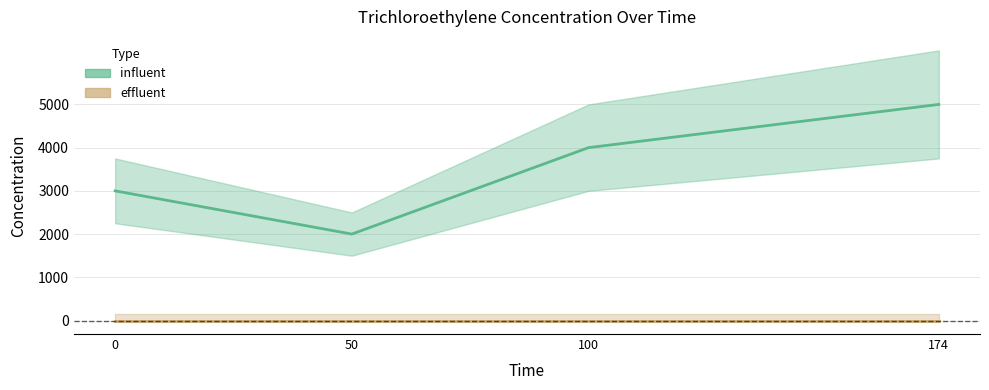

How many series are shown in this chart?

2